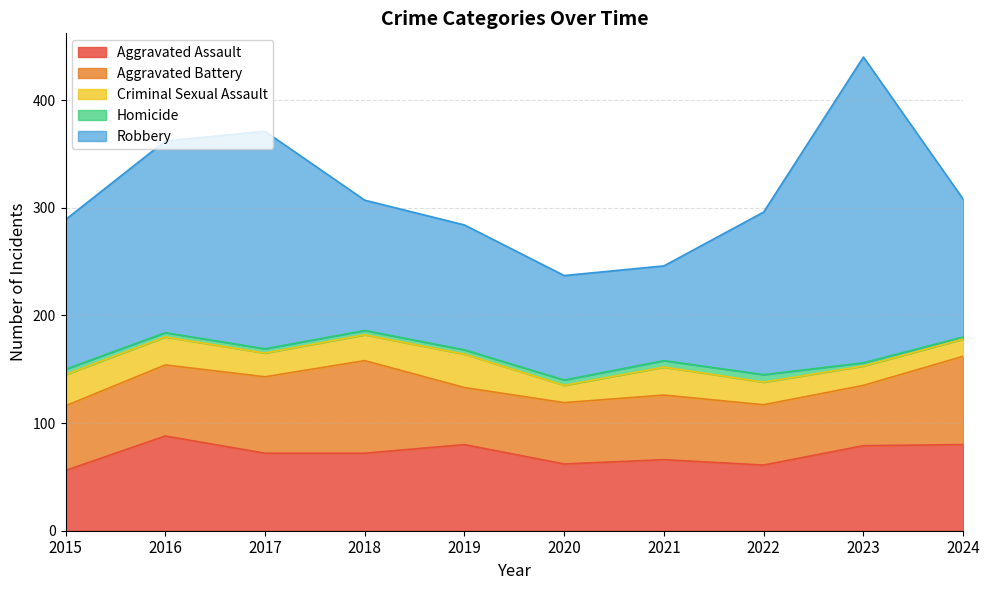

At which category is the sum across all series the highest?

2023